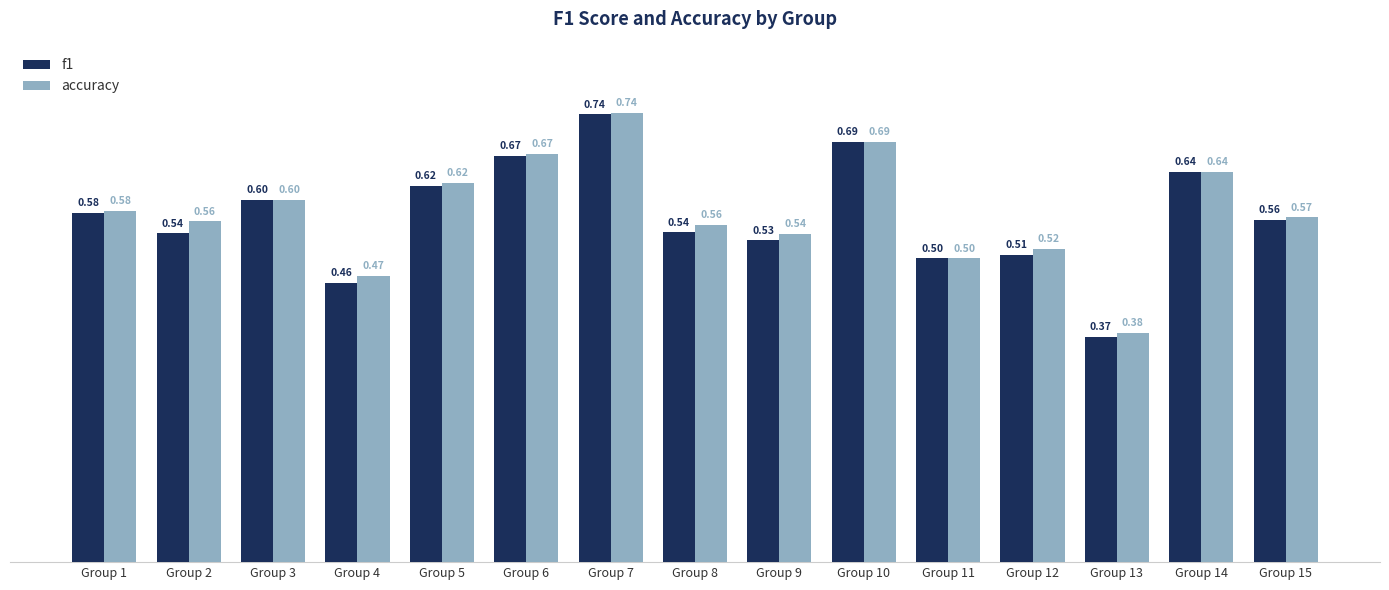

Which series has the largest total across all categories?

accuracy